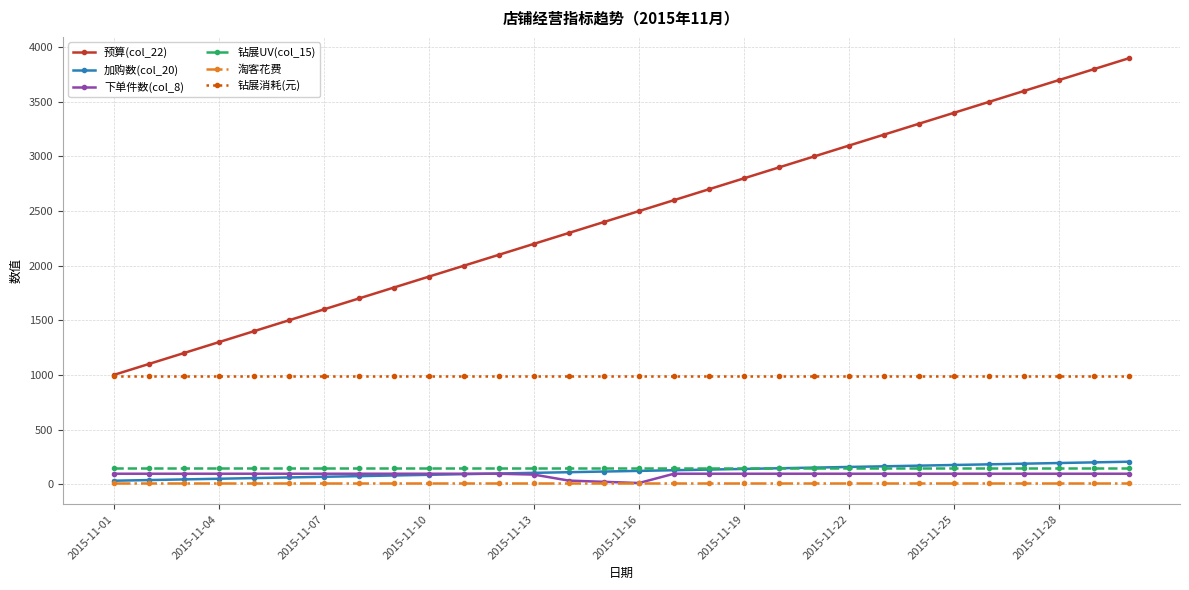

How many lines are shown in the chart?

6